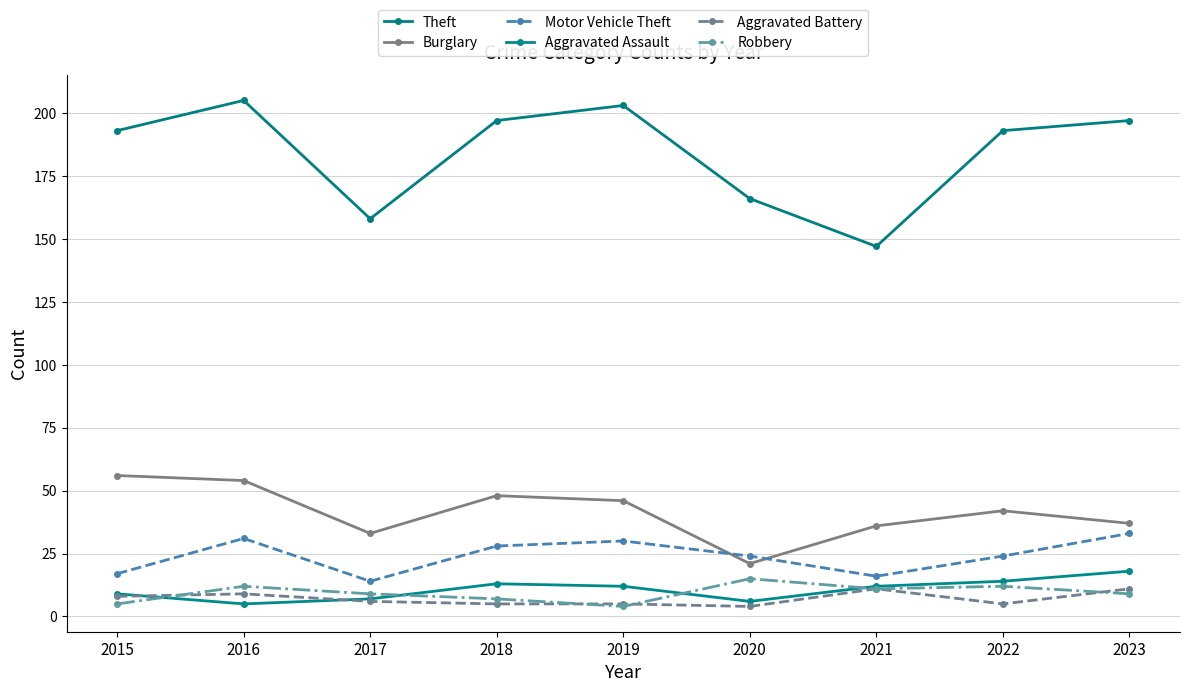

What are all the series names shown in the legend?

Theft, Burglary, Motor Vehicle Theft, Aggravated Assault, Aggravated Battery, Robbery